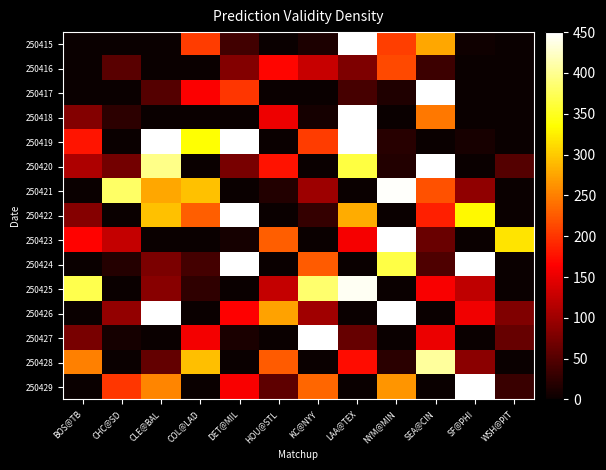

How many distinct data groups are displayed?

15